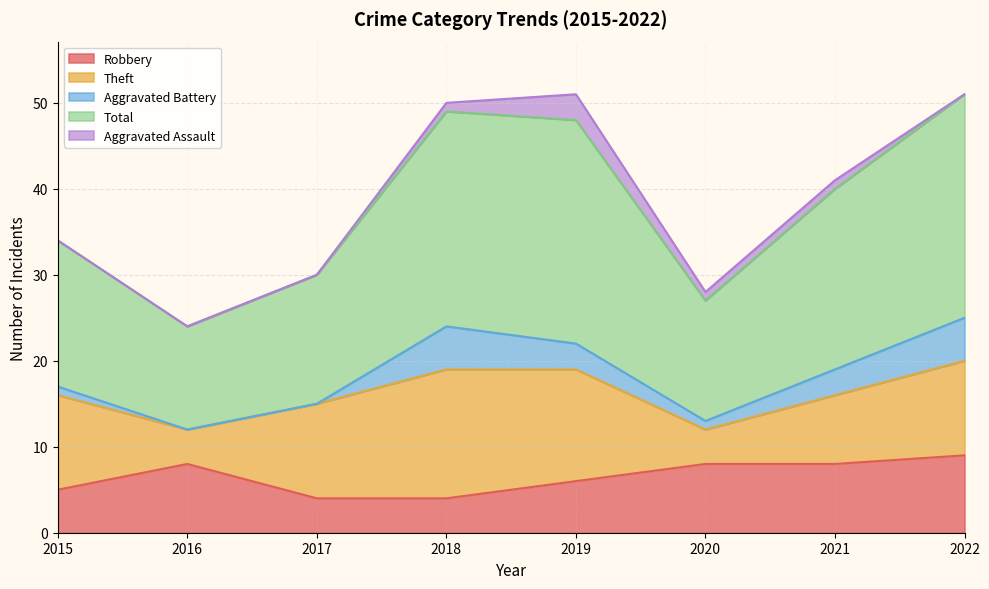

What is the spread (max minus min) of values at 2018?

24